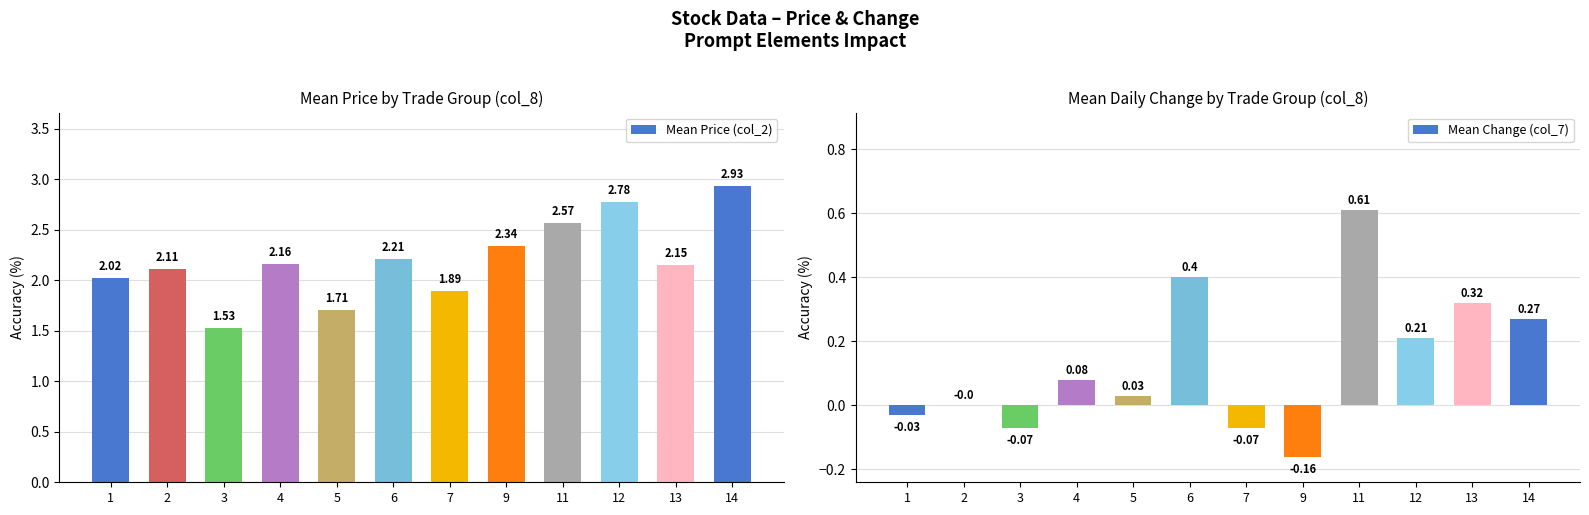

At which label is Mean Price (col_2) closest to 2?

1